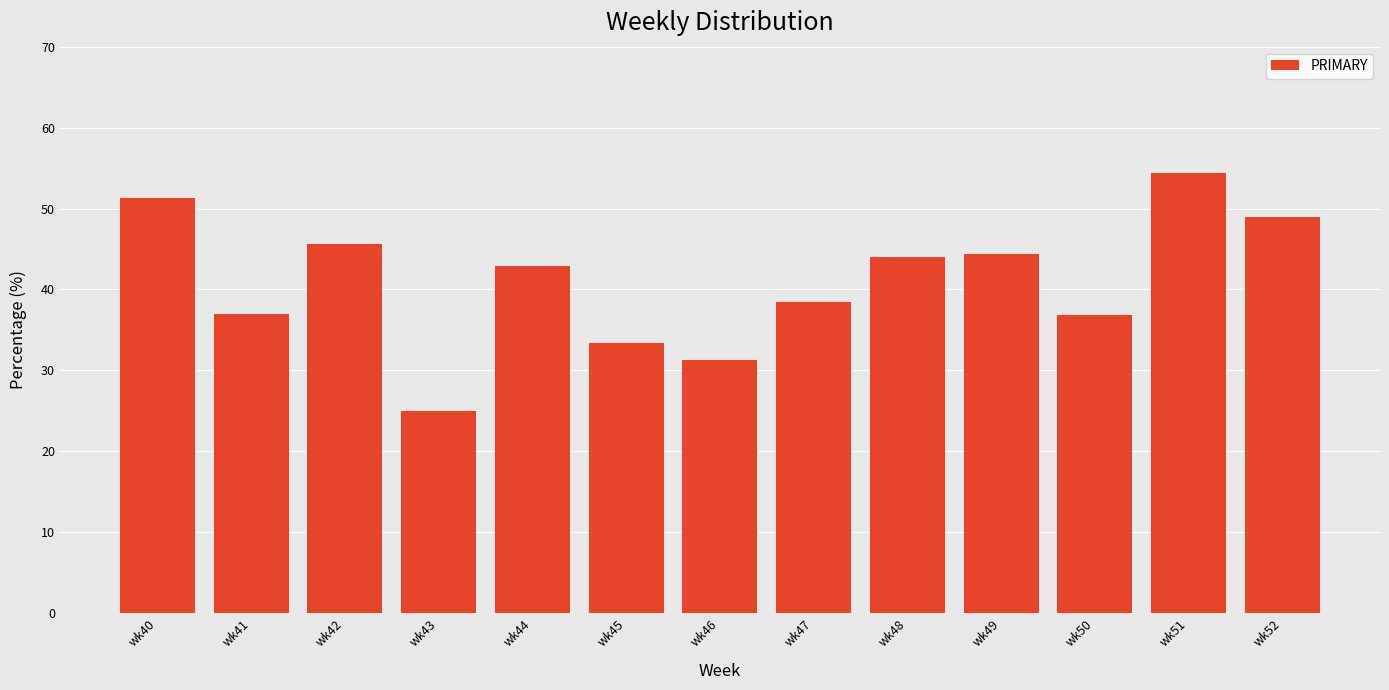

The value at wk47 is 24.7. True or false?

False